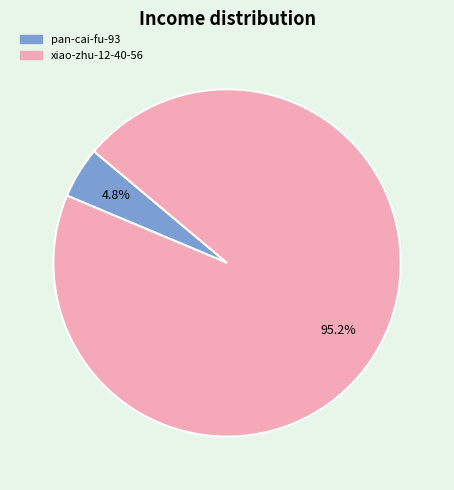

To the nearest percent, what portion does xiao-zhu-12-40-56 represent?

95%